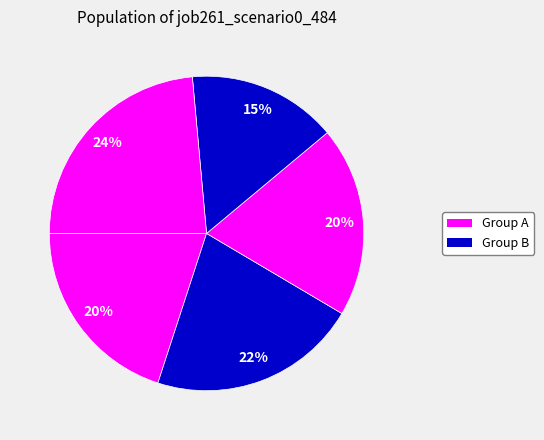

To the nearest percent, what is the average slice percentage?

20%